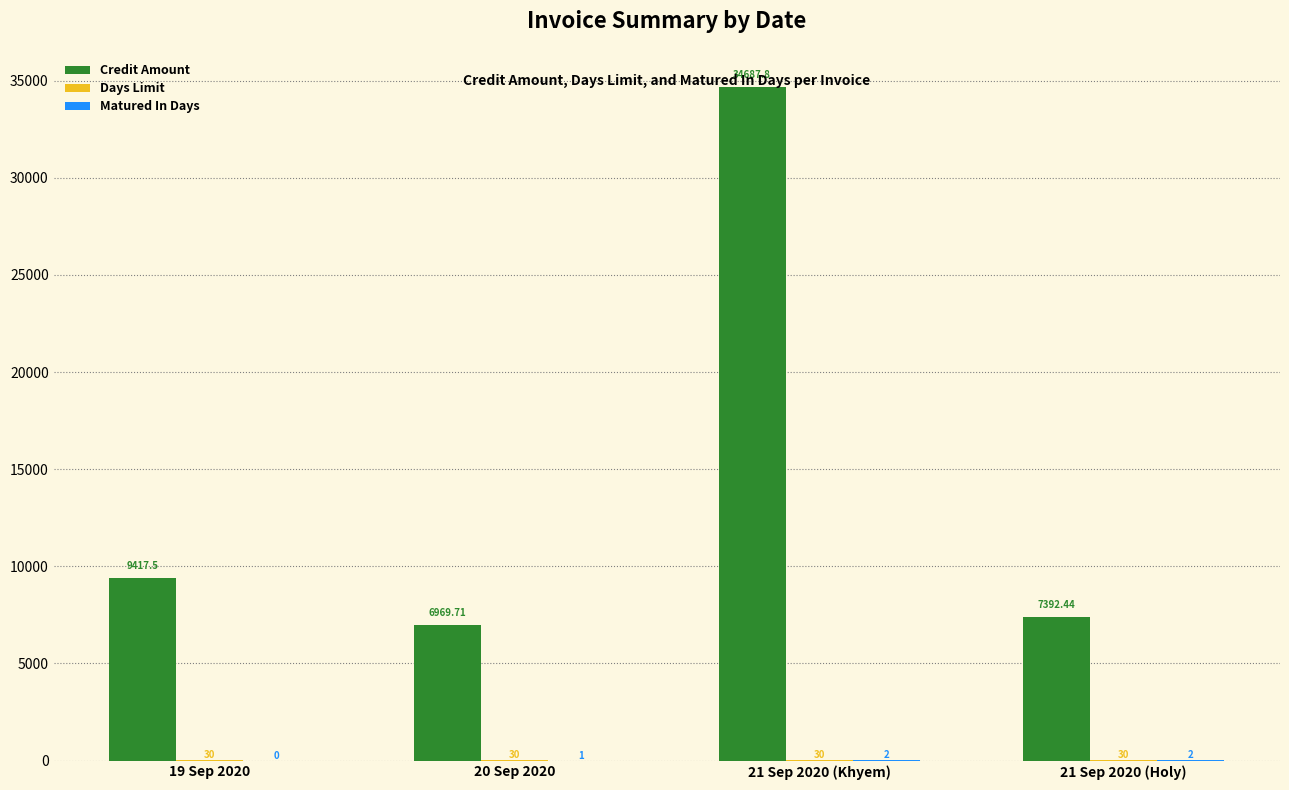

The Credit Amount series shows 10759.7 at 20 Sep 2020. True or false?

False